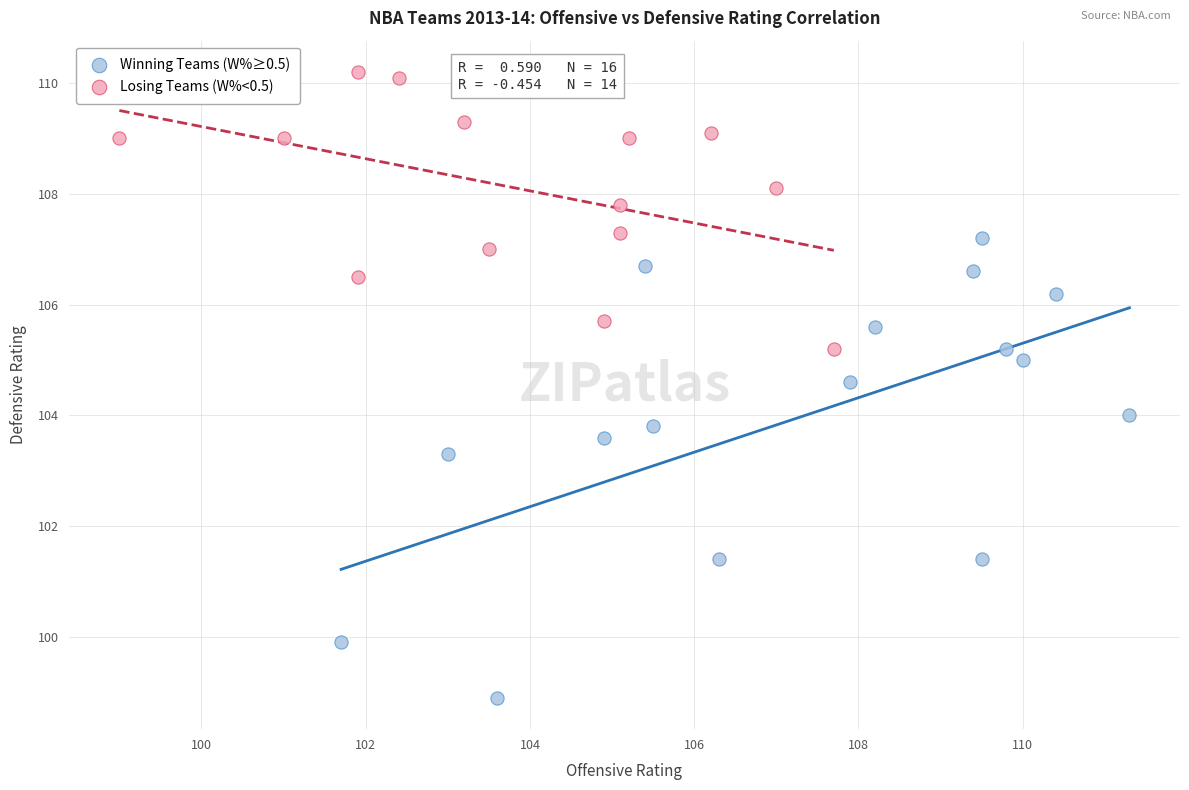

Which series reaches the minimum Y coordinate?

Winning Teams (W%≥0.5)